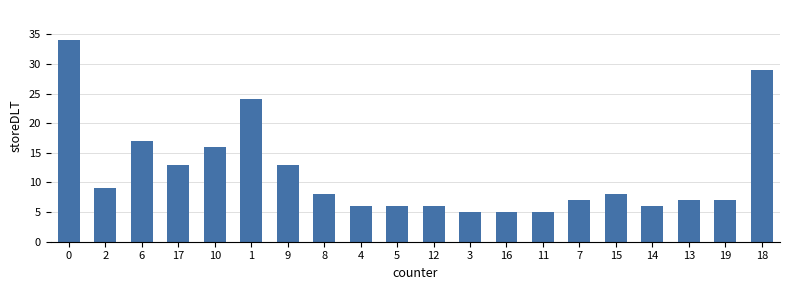

True or false: the data shows 7 at 19.

True